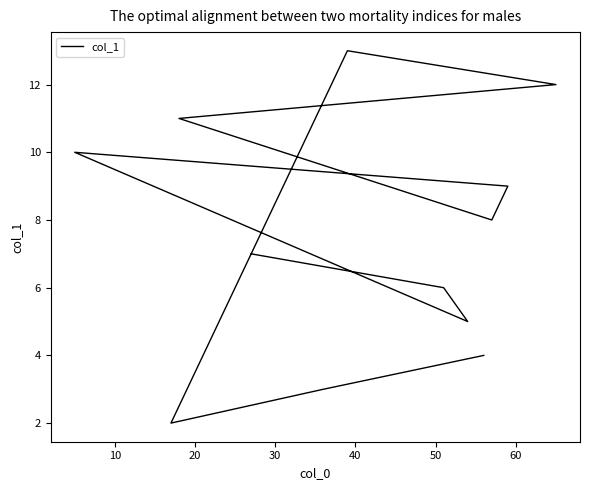

What is the difference between the values at 40 and 10?

6.0